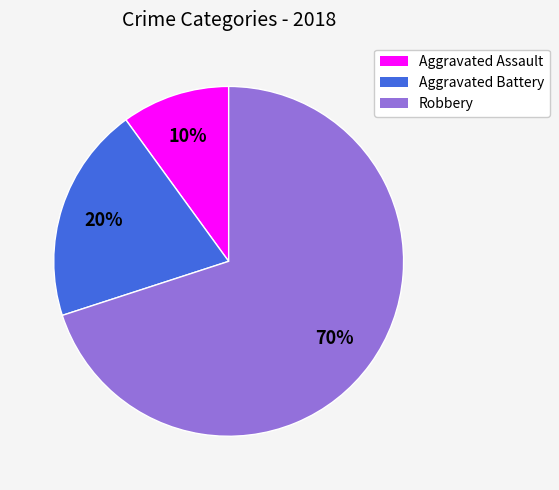

Do Aggravated Assault and Robbery together represent more than half of the pie?

Yes